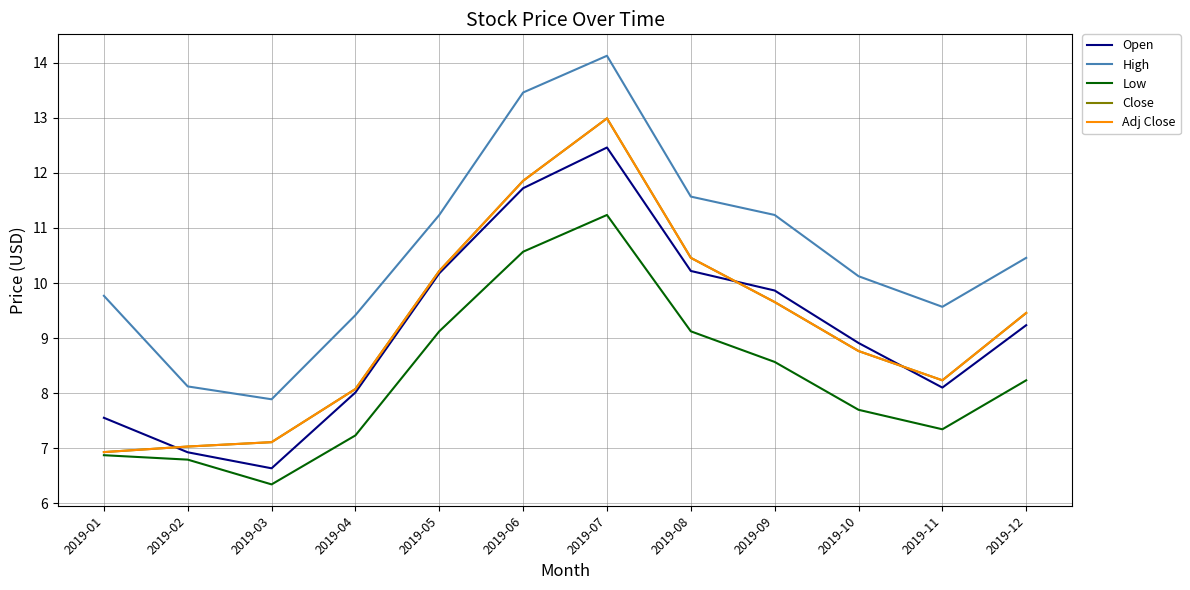

Reading right to left, transcribe all the data shown in this chart.

Open: 9.2	8.1	8.9	9.9	10.2	12.5	11.7	10.2	8.0	6.6	6.9	7.6
High: 10.5	9.6	10.1	11.2	11.6	14.1	13.5	11.2	9.4	7.9	8.1	9.8
Low: 8.2	7.3	7.7	8.6	9.1	11.2	10.6	9.1	7.2	6.3	6.8	6.9
Close: 9.5	8.2	8.8	9.7	10.5	13.0	11.9	10.2	8.1	7.1	7.0	6.9
Adj Close: 9.5	8.2	8.8	9.7	10.5	13.0	11.9	10.2	8.1	7.1	7.0	6.9